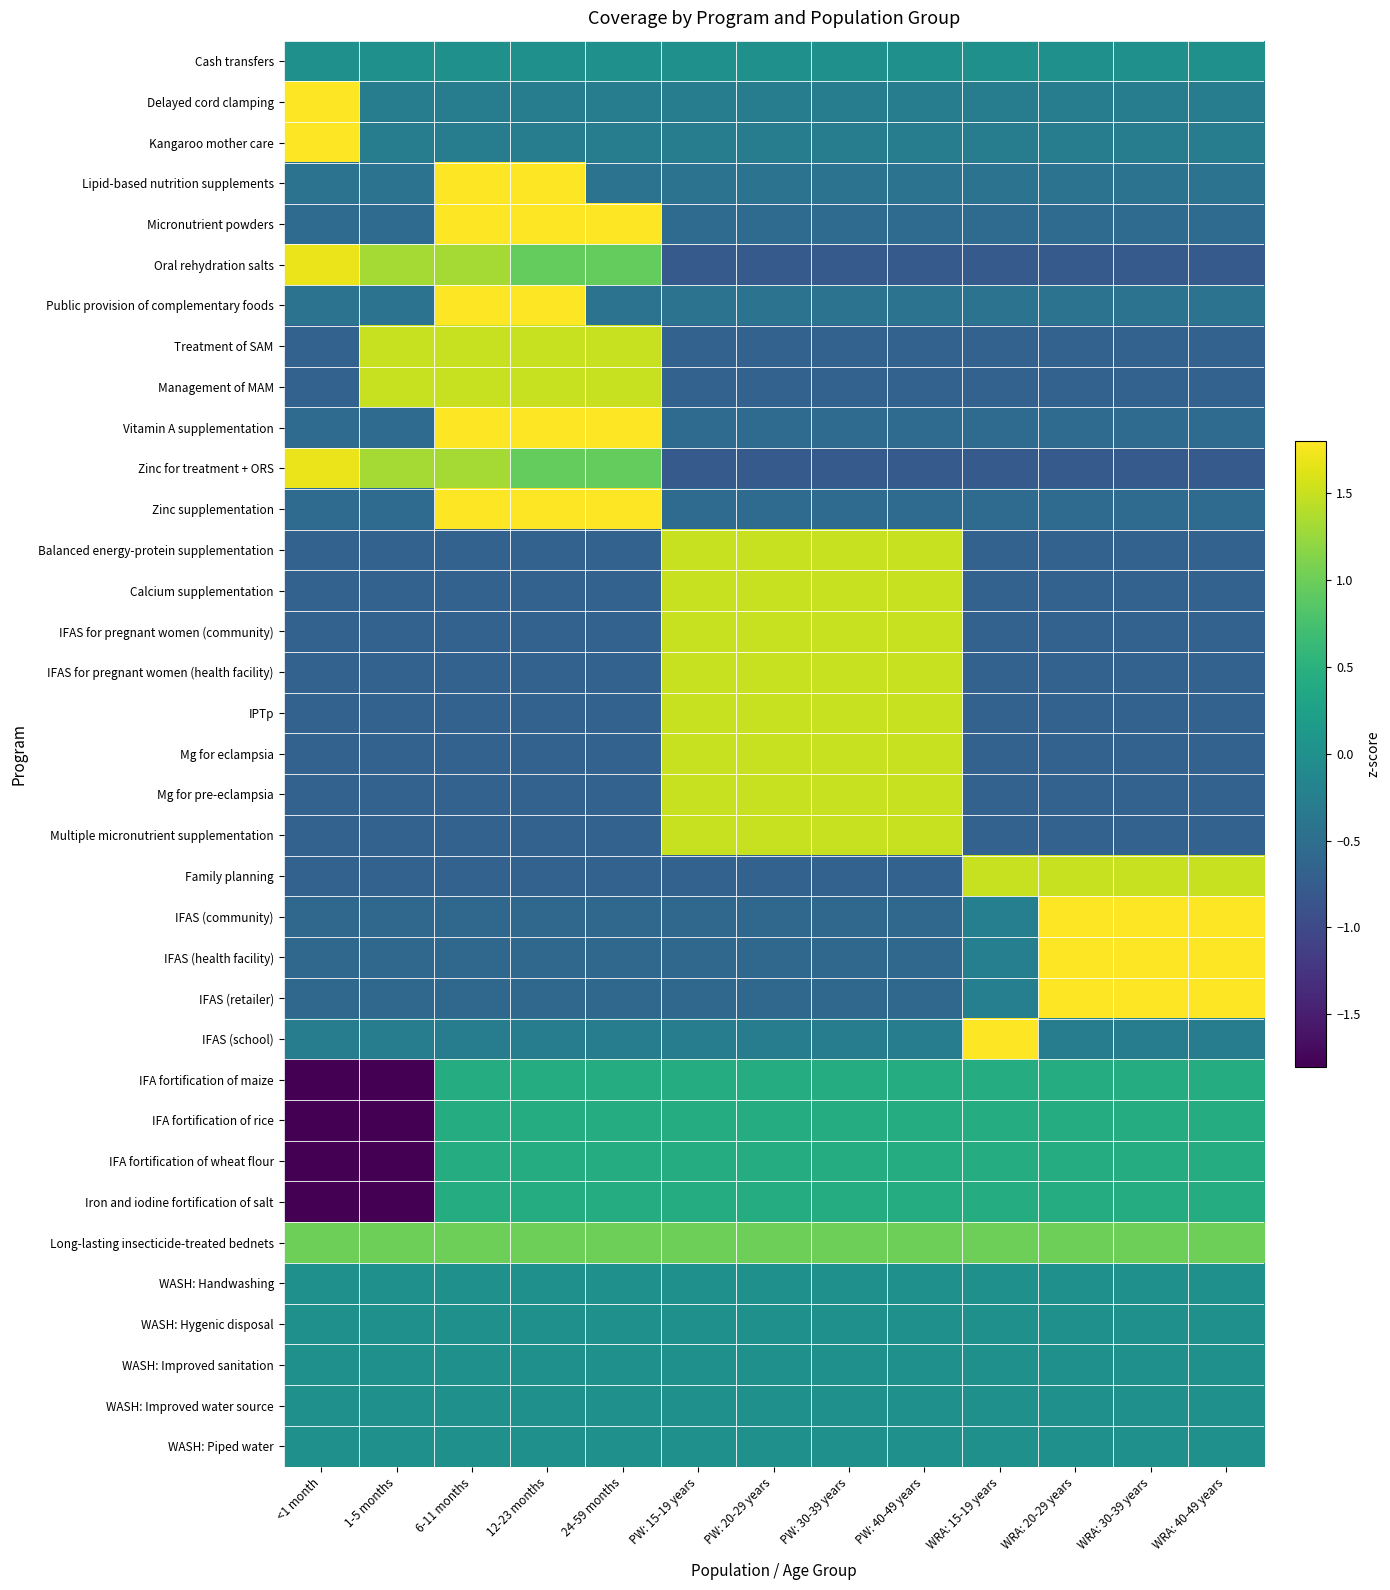

Reading left to right, what are all the values shown in this chart?

Cash transfers: <1 month=0.0	1-5 months=0.0	6-11 months=0.0	12-23 months=0.0	24-59 months=0.0	PW: 15-19 years=0.0	PW: 20-29 years=0.0	PW: 30-39 years=0.0	PW: 40-49 years=0.0	WRA: 15-19 years=0.0	WRA: 20-29 years=0.0	WRA: 30-39 years=0.0	WRA: 40-49 years=0.0
Delayed cord clamping: <1 month=3.5	1-5 months=-0.3	6-11 months=-0.3	12-23 months=-0.3	24-59 months=-0.3	PW: 15-19 years=-0.3	PW: 20-29 years=-0.3	PW: 30-39 years=-0.3	PW: 40-49 years=-0.3	WRA: 15-19 years=-0.3	WRA: 20-29 years=-0.3	WRA: 30-39 years=-0.3	WRA: 40-49 years=-0.3
Kangaroo mother care: <1 month=3.5	1-5 months=-0.3	6-11 months=-0.3	12-23 months=-0.3	24-59 months=-0.3	PW: 15-19 years=-0.3	PW: 20-29 years=-0.3	PW: 30-39 years=-0.3	PW: 40-49 years=-0.3	WRA: 15-19 years=-0.3	WRA: 20-29 years=-0.3	WRA: 30-39 years=-0.3	WRA: 40-49 years=-0.3
Lipid-based nutrition supplements: <1 month=-0.4	1-5 months=-0.4	6-11 months=2.3	12-23 months=2.3	24-59 months=-0.4	PW: 15-19 years=-0.4	PW: 20-29 years=-0.4	PW: 30-39 years=-0.4	PW: 40-49 years=-0.4	WRA: 15-19 years=-0.4	WRA: 20-29 years=-0.4	WRA: 30-39 years=-0.4	WRA: 40-49 years=-0.4
Micronutrient powders: <1 month=-0.5	1-5 months=-0.5	6-11 months=1.8	12-23 months=1.8	24-59 months=1.8	PW: 15-19 years=-0.5	PW: 20-29 years=-0.5	PW: 30-39 years=-0.5	PW: 40-49 years=-0.5	WRA: 15-19 years=-0.5	WRA: 20-29 years=-0.5	WRA: 30-39 years=-0.5	WRA: 40-49 years=-0.5
Oral rehydration salts: <1 month=1.7	1-5 months=1.3	6-11 months=1.3	12-23 months=0.9	24-59 months=0.9	PW: 15-19 years=-0.8	PW: 20-29 years=-0.8	PW: 30-39 years=-0.8	PW: 40-49 years=-0.8	WRA: 15-19 years=-0.8	WRA: 20-29 years=-0.8	WRA: 30-39 years=-0.8	WRA: 40-49 years=-0.8
Public provision of complementary foods: <1 month=-0.4	1-5 months=-0.4	6-11 months=2.3	12-23 months=2.3	24-59 months=-0.4	PW: 15-19 years=-0.4	PW: 20-29 years=-0.4	PW: 30-39 years=-0.4	PW: 40-49 years=-0.4	WRA: 15-19 years=-0.4	WRA: 20-29 years=-0.4	WRA: 30-39 years=-0.4	WRA: 40-49 years=-0.4
Treatment of SAM: <1 month=-0.7	1-5 months=1.5	6-11 months=1.5	12-23 months=1.5	24-59 months=1.5	PW: 15-19 years=-0.7	PW: 20-29 years=-0.7	PW: 30-39 years=-0.7	PW: 40-49 years=-0.7	WRA: 15-19 years=-0.7	WRA: 20-29 years=-0.7	WRA: 30-39 years=-0.7	WRA: 40-49 years=-0.7
Management of MAM: <1 month=-0.7	1-5 months=1.5	6-11 months=1.5	12-23 months=1.5	24-59 months=1.5	PW: 15-19 years=-0.7	PW: 20-29 years=-0.7	PW: 30-39 years=-0.7	PW: 40-49 years=-0.7	WRA: 15-19 years=-0.7	WRA: 20-29 years=-0.7	WRA: 30-39 years=-0.7	WRA: 40-49 years=-0.7
Vitamin A supplementation: <1 month=-0.5	1-5 months=-0.5	6-11 months=1.8	12-23 months=1.8	24-59 months=1.8	PW: 15-19 years=-0.5	PW: 20-29 years=-0.5	PW: 30-39 years=-0.5	PW: 40-49 years=-0.5	WRA: 15-19 years=-0.5	WRA: 20-29 years=-0.5	WRA: 30-39 years=-0.5	WRA: 40-49 years=-0.5
Zinc for treatment + ORS: <1 month=1.7	1-5 months=1.3	6-11 months=1.3	12-23 months=0.9	24-59 months=0.9	PW: 15-19 years=-0.8	PW: 20-29 years=-0.8	PW: 30-39 years=-0.8	PW: 40-49 years=-0.8	WRA: 15-19 years=-0.8	WRA: 20-29 years=-0.8	WRA: 30-39 years=-0.8	WRA: 40-49 years=-0.8
Zinc supplementation: <1 month=-0.5	1-5 months=-0.5	6-11 months=1.8	12-23 months=1.8	24-59 months=1.8	PW: 15-19 years=-0.5	PW: 20-29 years=-0.5	PW: 30-39 years=-0.5	PW: 40-49 years=-0.5	WRA: 15-19 years=-0.5	WRA: 20-29 years=-0.5	WRA: 30-39 years=-0.5	WRA: 40-49 years=-0.5
Balanced energy-protein supplementation: <1 month=-0.7	1-5 months=-0.7	6-11 months=-0.7	12-23 months=-0.7	24-59 months=-0.7	PW: 15-19 years=1.5	PW: 20-29 years=1.5	PW: 30-39 years=1.5	PW: 40-49 years=1.5	WRA: 15-19 years=-0.7	WRA: 20-29 years=-0.7	WRA: 30-39 years=-0.7	WRA: 40-49 years=-0.7
Calcium supplementation: <1 month=-0.7	1-5 months=-0.7	6-11 months=-0.7	12-23 months=-0.7	24-59 months=-0.7	PW: 15-19 years=1.5	PW: 20-29 years=1.5	PW: 30-39 years=1.5	PW: 40-49 years=1.5	WRA: 15-19 years=-0.7	WRA: 20-29 years=-0.7	WRA: 30-39 years=-0.7	WRA: 40-49 years=-0.7
IFAS for pregnant women (community): <1 month=-0.7	1-5 months=-0.7	6-11 months=-0.7	12-23 months=-0.7	24-59 months=-0.7	PW: 15-19 years=1.5	PW: 20-29 years=1.5	PW: 30-39 years=1.5	PW: 40-49 years=1.5	WRA: 15-19 years=-0.7	WRA: 20-29 years=-0.7	WRA: 30-39 years=-0.7	WRA: 40-49 years=-0.7
IFAS for pregnant women (health facility): <1 month=-0.7	1-5 months=-0.7	6-11 months=-0.7	12-23 months=-0.7	24-59 months=-0.7	PW: 15-19 years=1.5	PW: 20-29 years=1.5	PW: 30-39 years=1.5	PW: 40-49 years=1.5	WRA: 15-19 years=-0.7	WRA: 20-29 years=-0.7	WRA: 30-39 years=-0.7	WRA: 40-49 years=-0.7
IPTp: <1 month=-0.7	1-5 months=-0.7	6-11 months=-0.7	12-23 months=-0.7	24-59 months=-0.7	PW: 15-19 years=1.5	PW: 20-29 years=1.5	PW: 30-39 years=1.5	PW: 40-49 years=1.5	WRA: 15-19 years=-0.7	WRA: 20-29 years=-0.7	WRA: 30-39 years=-0.7	WRA: 40-49 years=-0.7
Mg for eclampsia: <1 month=-0.7	1-5 months=-0.7	6-11 months=-0.7	12-23 months=-0.7	24-59 months=-0.7	PW: 15-19 years=1.5	PW: 20-29 years=1.5	PW: 30-39 years=1.5	PW: 40-49 years=1.5	WRA: 15-19 years=-0.7	WRA: 20-29 years=-0.7	WRA: 30-39 years=-0.7	WRA: 40-49 years=-0.7
Mg for pre-eclampsia: <1 month=-0.7	1-5 months=-0.7	6-11 months=-0.7	12-23 months=-0.7	24-59 months=-0.7	PW: 15-19 years=1.5	PW: 20-29 years=1.5	PW: 30-39 years=1.5	PW: 40-49 years=1.5	WRA: 15-19 years=-0.7	WRA: 20-29 years=-0.7	WRA: 30-39 years=-0.7	WRA: 40-49 years=-0.7
Multiple micronutrient supplementation: <1 month=-0.7	1-5 months=-0.7	6-11 months=-0.7	12-23 months=-0.7	24-59 months=-0.7	PW: 15-19 years=1.5	PW: 20-29 years=1.5	PW: 30-39 years=1.5	PW: 40-49 years=1.5	WRA: 15-19 years=-0.7	WRA: 20-29 years=-0.7	WRA: 30-39 years=-0.7	WRA: 40-49 years=-0.7
Family planning: <1 month=-0.7	1-5 months=-0.7	6-11 months=-0.7	12-23 months=-0.7	24-59 months=-0.7	PW: 15-19 years=-0.7	PW: 20-29 years=-0.7	PW: 30-39 years=-0.7	PW: 40-49 years=-0.7	WRA: 15-19 years=1.5	WRA: 20-29 years=1.5	WRA: 30-39 years=1.5	WRA: 40-49 years=1.5
IFAS (community): <1 month=-0.6	1-5 months=-0.6	6-11 months=-0.6	12-23 months=-0.6	24-59 months=-0.6	PW: 15-19 years=-0.6	PW: 20-29 years=-0.6	PW: 30-39 years=-0.6	PW: 40-49 years=-0.6	WRA: 15-19 years=-0.2	WRA: 20-29 years=1.8	WRA: 30-39 years=1.8	WRA: 40-49 years=1.8
IFAS (health facility): <1 month=-0.6	1-5 months=-0.6	6-11 months=-0.6	12-23 months=-0.6	24-59 months=-0.6	PW: 15-19 years=-0.6	PW: 20-29 years=-0.6	PW: 30-39 years=-0.6	PW: 40-49 years=-0.6	WRA: 15-19 years=-0.2	WRA: 20-29 years=1.8	WRA: 30-39 years=1.8	WRA: 40-49 years=1.8
IFAS (retailer): <1 month=-0.6	1-5 months=-0.6	6-11 months=-0.6	12-23 months=-0.6	24-59 months=-0.6	PW: 15-19 years=-0.6	PW: 20-29 years=-0.6	PW: 30-39 years=-0.6	PW: 40-49 years=-0.6	WRA: 15-19 years=-0.2	WRA: 20-29 years=1.8	WRA: 30-39 years=1.8	WRA: 40-49 years=1.8
IFAS (school): <1 month=-0.3	1-5 months=-0.3	6-11 months=-0.3	12-23 months=-0.3	24-59 months=-0.3	PW: 15-19 years=-0.3	PW: 20-29 years=-0.3	PW: 30-39 years=-0.3	PW: 40-49 years=-0.3	WRA: 15-19 years=3.5	WRA: 20-29 years=-0.3	WRA: 30-39 years=-0.3	WRA: 40-49 years=-0.3
IFA fortification of maize: <1 month=-2.3	1-5 months=-2.3	6-11 months=0.4	12-23 months=0.4	24-59 months=0.4	PW: 15-19 years=0.4	PW: 20-29 years=0.4	PW: 30-39 years=0.4	PW: 40-49 years=0.4	WRA: 15-19 years=0.4	WRA: 20-29 years=0.4	WRA: 30-39 years=0.4	WRA: 40-49 years=0.4
IFA fortification of rice: <1 month=-2.3	1-5 months=-2.3	6-11 months=0.4	12-23 months=0.4	24-59 months=0.4	PW: 15-19 years=0.4	PW: 20-29 years=0.4	PW: 30-39 years=0.4	PW: 40-49 years=0.4	WRA: 15-19 years=0.4	WRA: 20-29 years=0.4	WRA: 30-39 years=0.4	WRA: 40-49 years=0.4
IFA fortification of wheat flour: <1 month=-2.3	1-5 months=-2.3	6-11 months=0.4	12-23 months=0.4	24-59 months=0.4	PW: 15-19 years=0.4	PW: 20-29 years=0.4	PW: 30-39 years=0.4	PW: 40-49 years=0.4	WRA: 15-19 years=0.4	WRA: 20-29 years=0.4	WRA: 30-39 years=0.4	WRA: 40-49 years=0.4
Iron and iodine fortification of salt: <1 month=-2.3	1-5 months=-2.3	6-11 months=0.4	12-23 months=0.4	24-59 months=0.4	PW: 15-19 years=0.4	PW: 20-29 years=0.4	PW: 30-39 years=0.4	PW: 40-49 years=0.4	WRA: 15-19 years=0.4	WRA: 20-29 years=0.4	WRA: 30-39 years=0.4	WRA: 40-49 years=0.4
Long-lasting insecticide-treated bednets: <1 month=1.0	1-5 months=1.0	6-11 months=1.0	12-23 months=1.0	24-59 months=1.0	PW: 15-19 years=1.0	PW: 20-29 years=1.0	PW: 30-39 years=1.0	PW: 40-49 years=1.0	WRA: 15-19 years=1.0	WRA: 20-29 years=1.0	WRA: 30-39 years=1.0	WRA: 40-49 years=1.0
WASH: Handwashing: <1 month=0.0	1-5 months=0.0	6-11 months=0.0	12-23 months=0.0	24-59 months=0.0	PW: 15-19 years=0.0	PW: 20-29 years=0.0	PW: 30-39 years=0.0	PW: 40-49 years=0.0	WRA: 15-19 years=0.0	WRA: 20-29 years=0.0	WRA: 30-39 years=0.0	WRA: 40-49 years=0.0
WASH: Hygenic disposal: <1 month=0.0	1-5 months=0.0	6-11 months=0.0	12-23 months=0.0	24-59 months=0.0	PW: 15-19 years=0.0	PW: 20-29 years=0.0	PW: 30-39 years=0.0	PW: 40-49 years=0.0	WRA: 15-19 years=0.0	WRA: 20-29 years=0.0	WRA: 30-39 years=0.0	WRA: 40-49 years=0.0
WASH: Improved sanitation: <1 month=0.0	1-5 months=0.0	6-11 months=0.0	12-23 months=0.0	24-59 months=0.0	PW: 15-19 years=0.0	PW: 20-29 years=0.0	PW: 30-39 years=0.0	PW: 40-49 years=0.0	WRA: 15-19 years=0.0	WRA: 20-29 years=0.0	WRA: 30-39 years=0.0	WRA: 40-49 years=0.0
WASH: Improved water source: <1 month=0.0	1-5 months=0.0	6-11 months=0.0	12-23 months=0.0	24-59 months=0.0	PW: 15-19 years=0.0	PW: 20-29 years=0.0	PW: 30-39 years=0.0	PW: 40-49 years=0.0	WRA: 15-19 years=0.0	WRA: 20-29 years=0.0	WRA: 30-39 years=0.0	WRA: 40-49 years=0.0
WASH: Piped water: <1 month=0.0	1-5 months=0.0	6-11 months=0.0	12-23 months=0.0	24-59 months=0.0	PW: 15-19 years=0.0	PW: 20-29 years=0.0	PW: 30-39 years=0.0	PW: 40-49 years=0.0	WRA: 15-19 years=0.0	WRA: 20-29 years=0.0	WRA: 30-39 years=0.0	WRA: 40-49 years=0.0